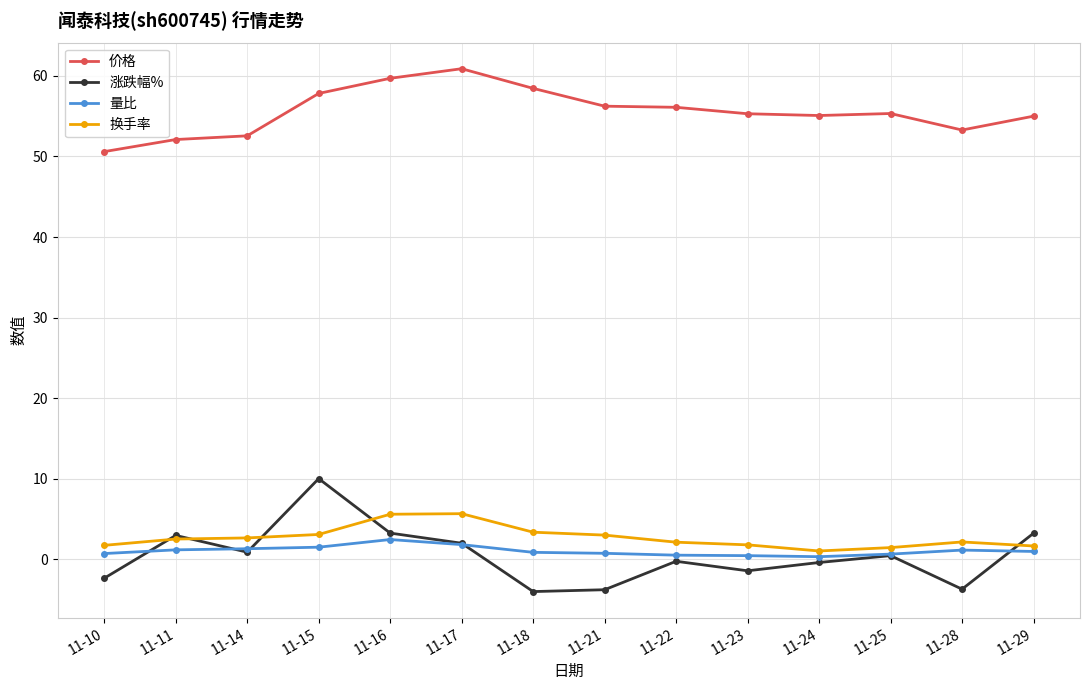

Is the value of 价格 at 11-16 greater than the value of 量比 at 11-28?

Yes